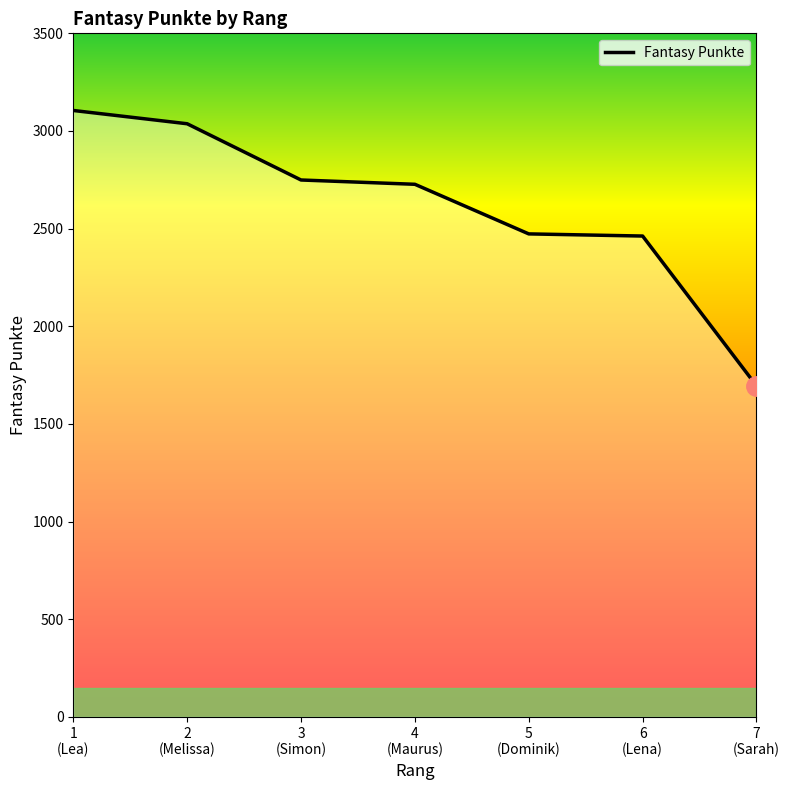

What is the difference between the second highest and second lowest values?

575